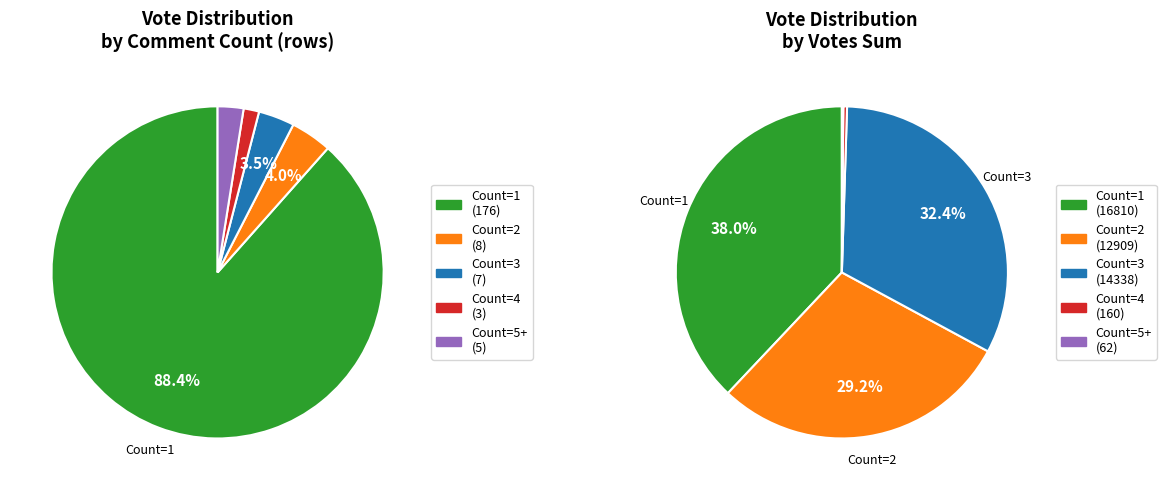

Rank the categories by value from lowest to highest.

Count=4, Count=5+, Count=3, Count=2, Count=1